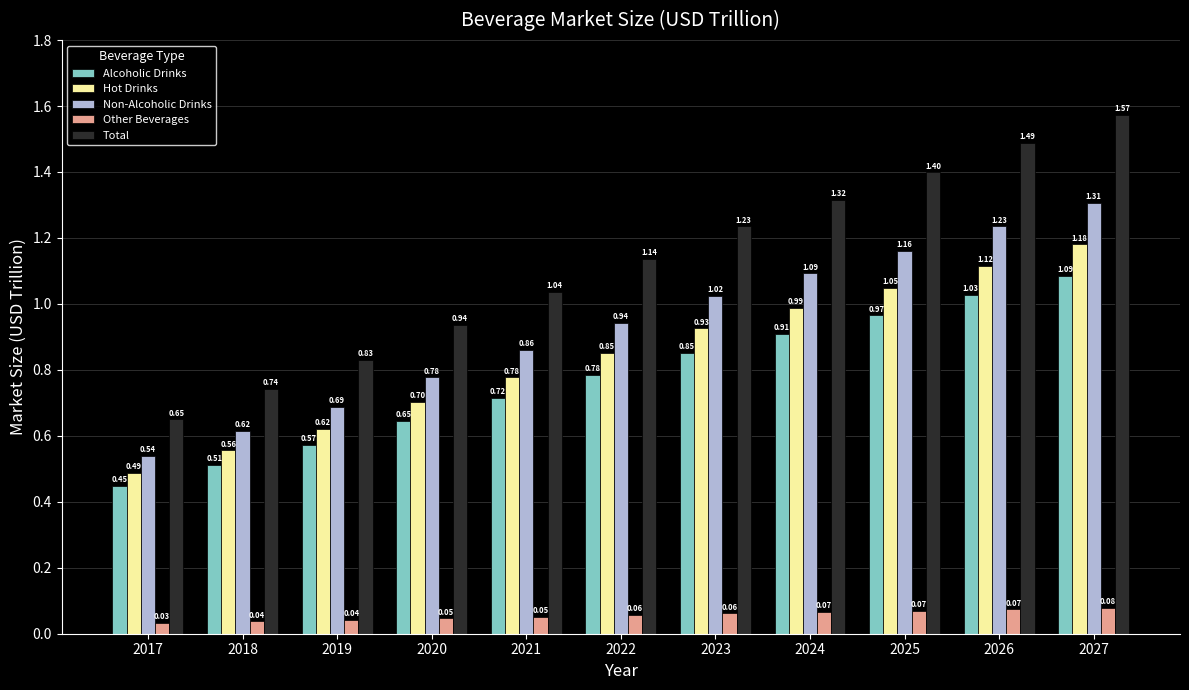

At how many categories does at least one series exceed 0?

11